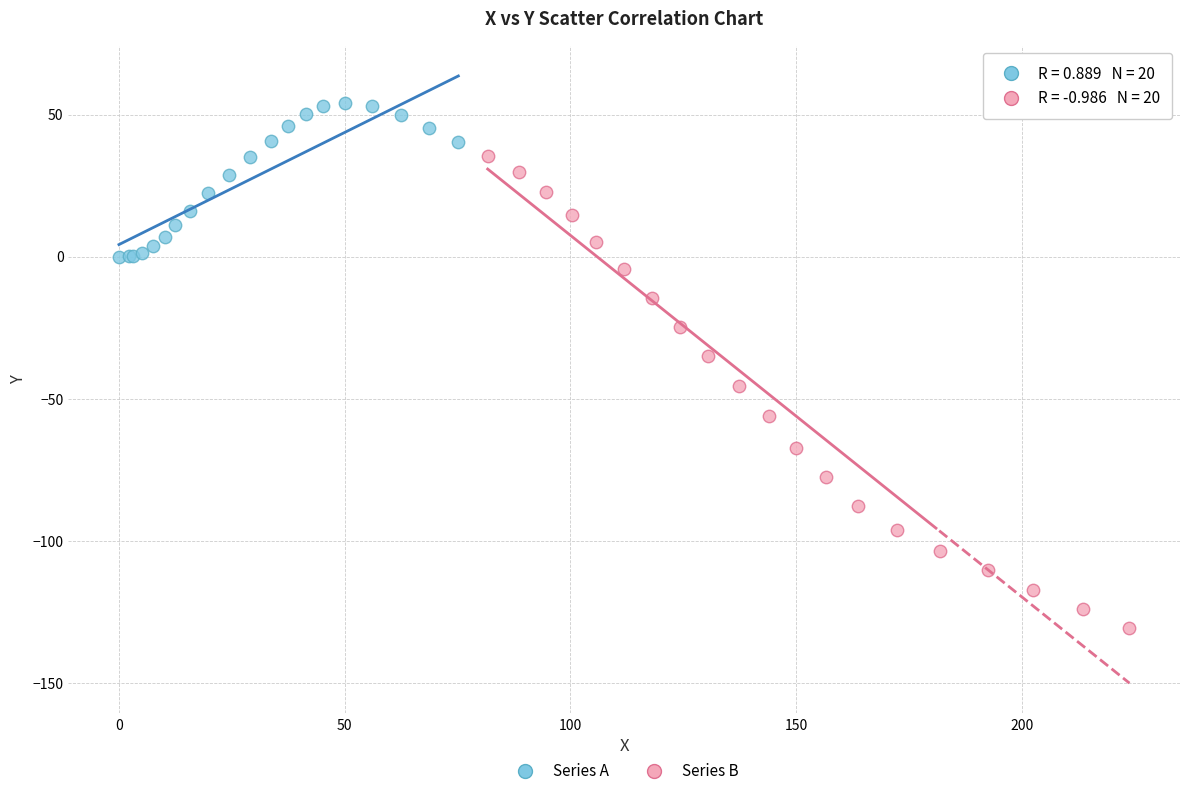

Which series has the largest Y range (max minus min)?

Series B